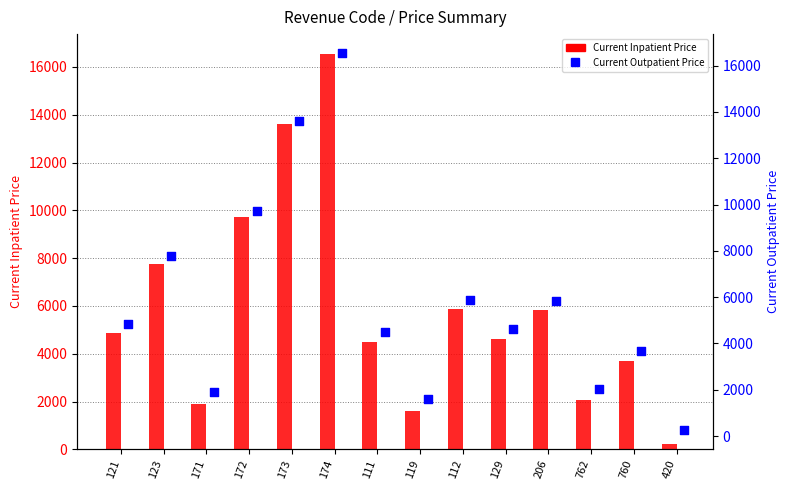

Which series reaches the minimum Y coordinate?

Current Inpatient Price